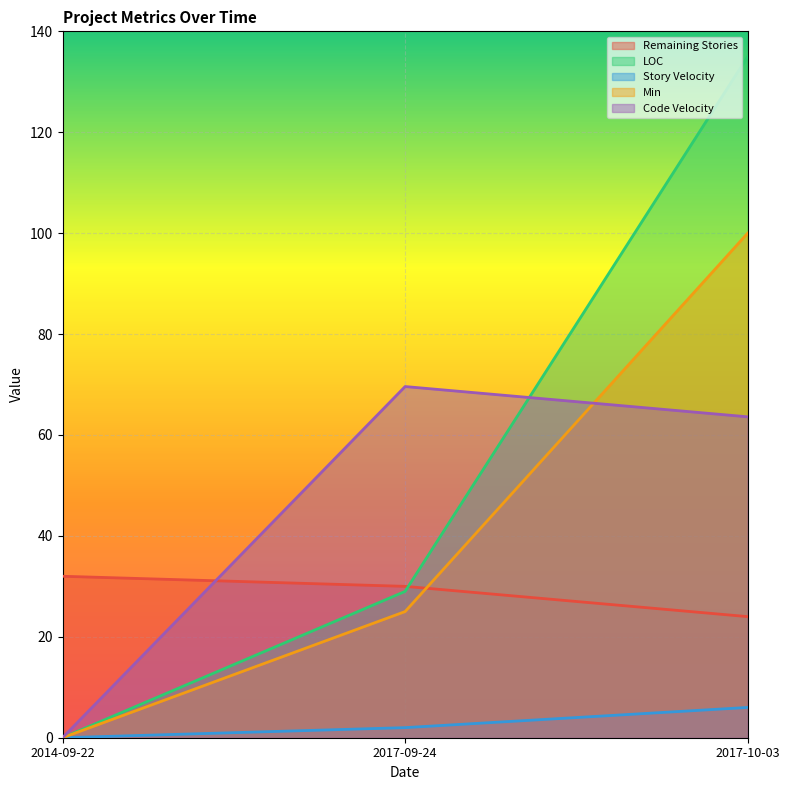

What are all the series names shown in the legend?

Remaining Stories, LOC, Story Velocity, Min, Code Velocity